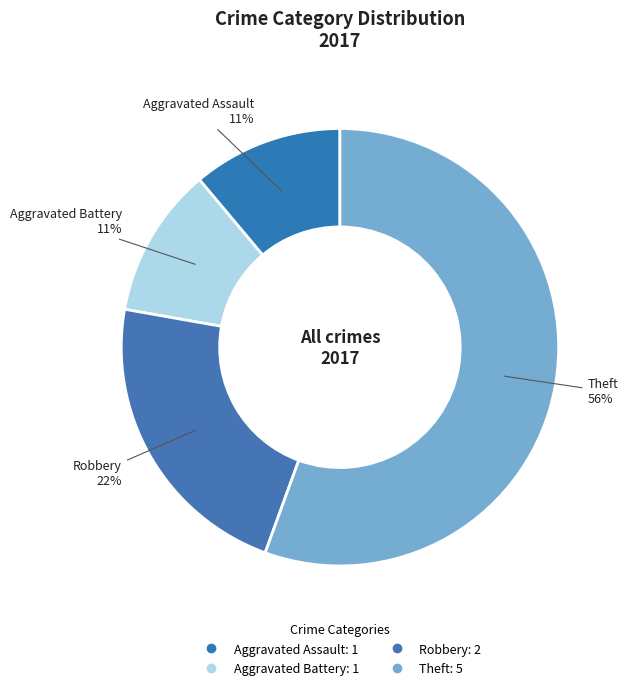

Count the number of slices in the pie.

4